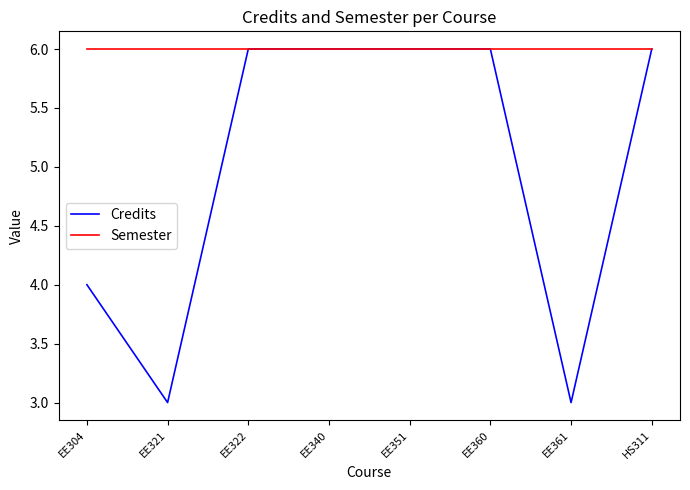

What is the smallest value displayed?

3